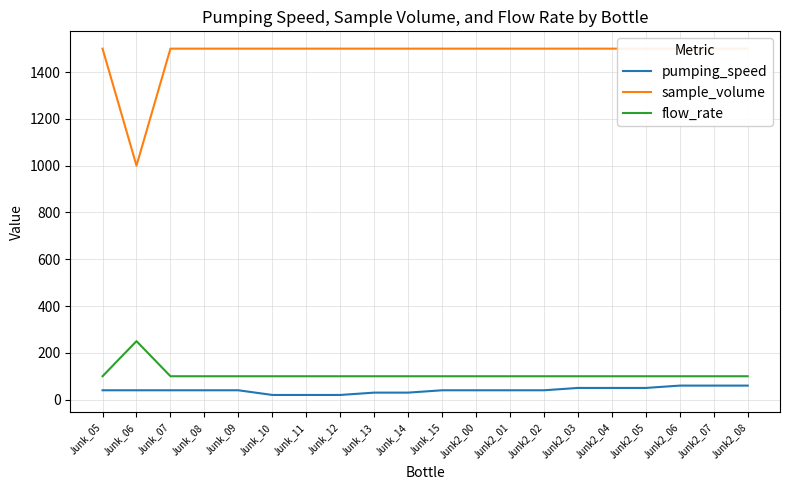

True or false: sample_volume has a value of 1500 at Junk_15.

True